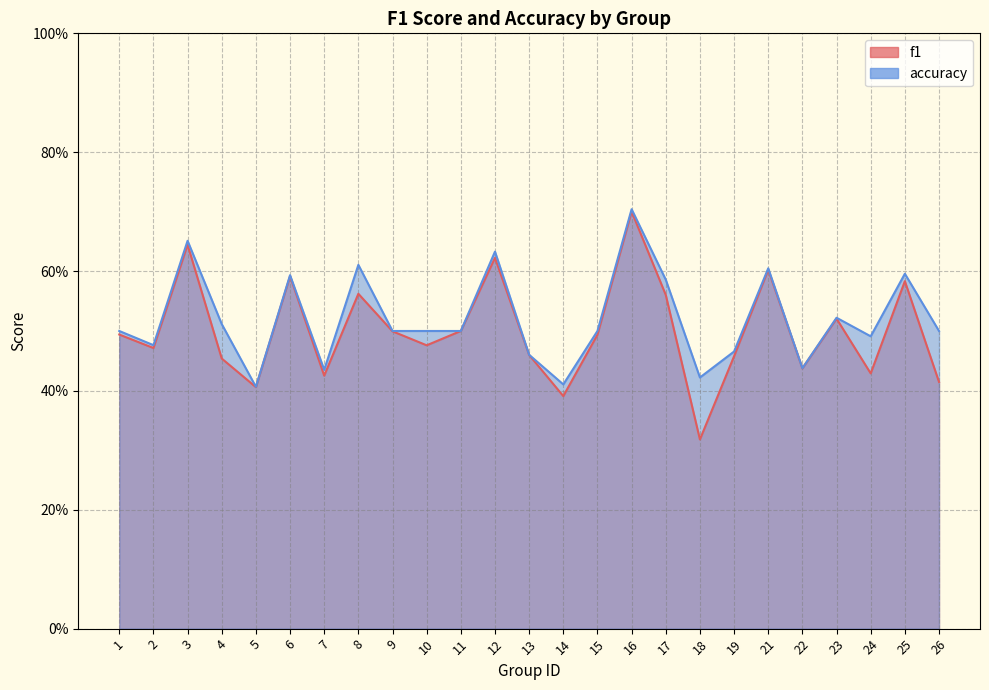

At 21, list the series in order from largest to smallest.

accuracy, f1